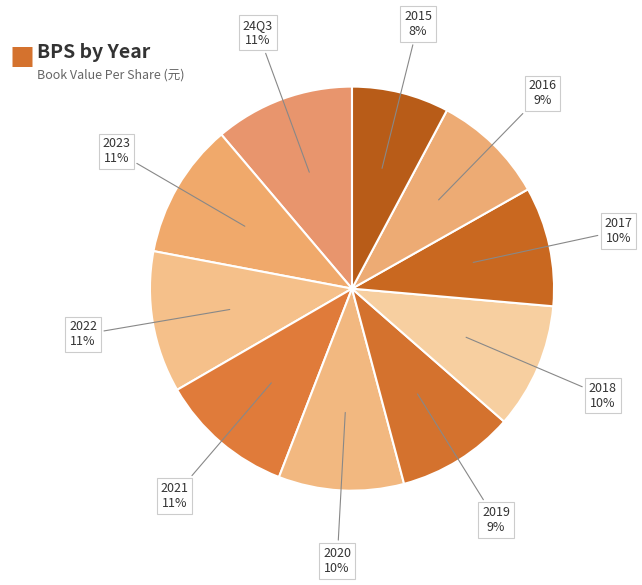

What is the smallest slice in the pie chart?

2015